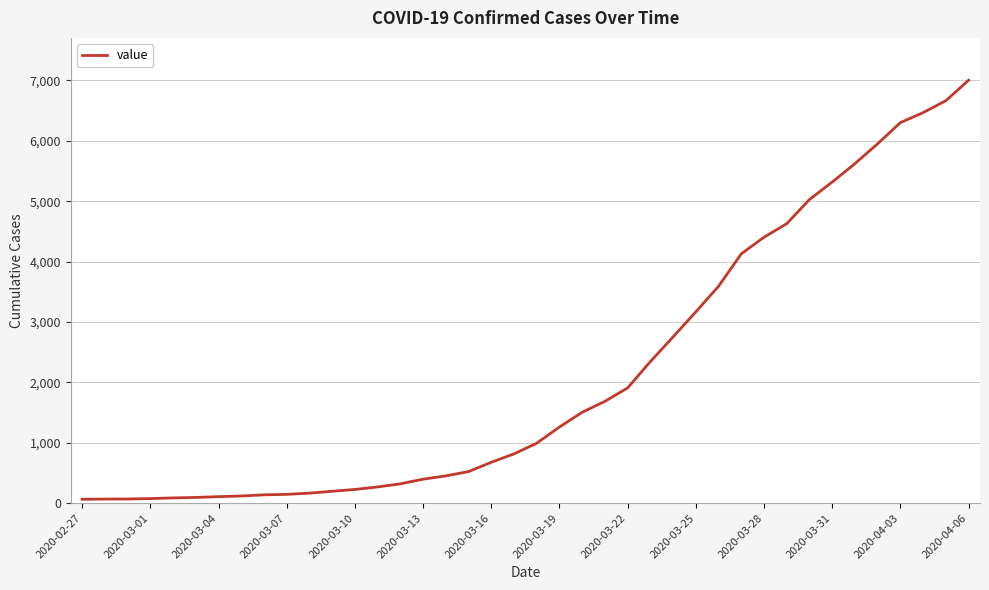

Reading right to left, transcribe all the data shown in this chart.

7003	6664	6466	6301	5952	5622	5317	5028	4628	4403	4129	3592	3168	2754	2345	1909	1686	1505	1261	993	816	677	523	452	397	320	269	227	197	166	146	138	119	108	95	87	76	69	68	64